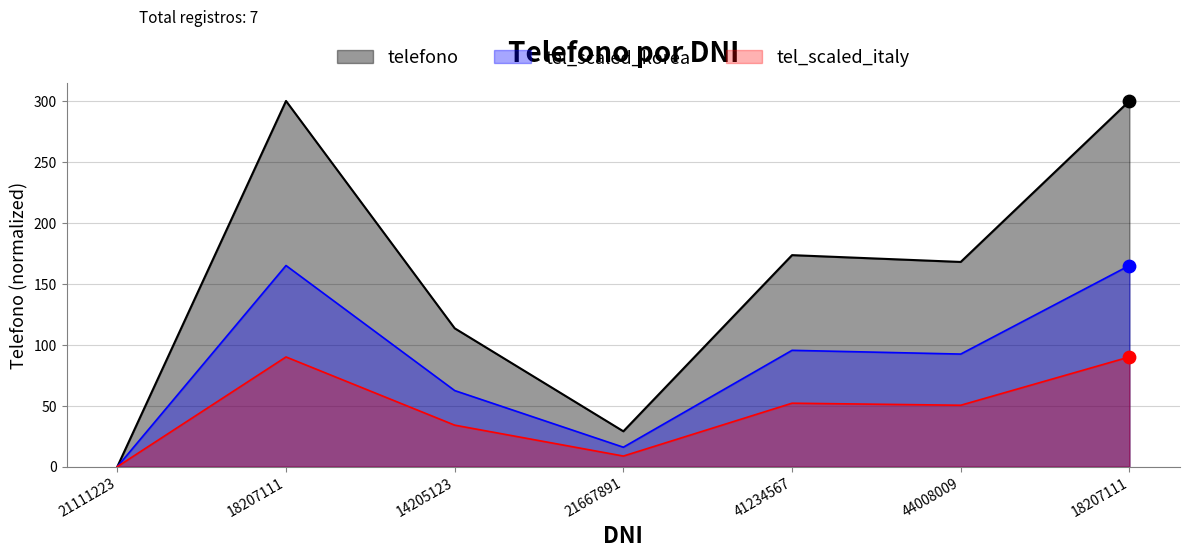

What is the ratio of the value at 44008009 to the value at 14205123?

1.5